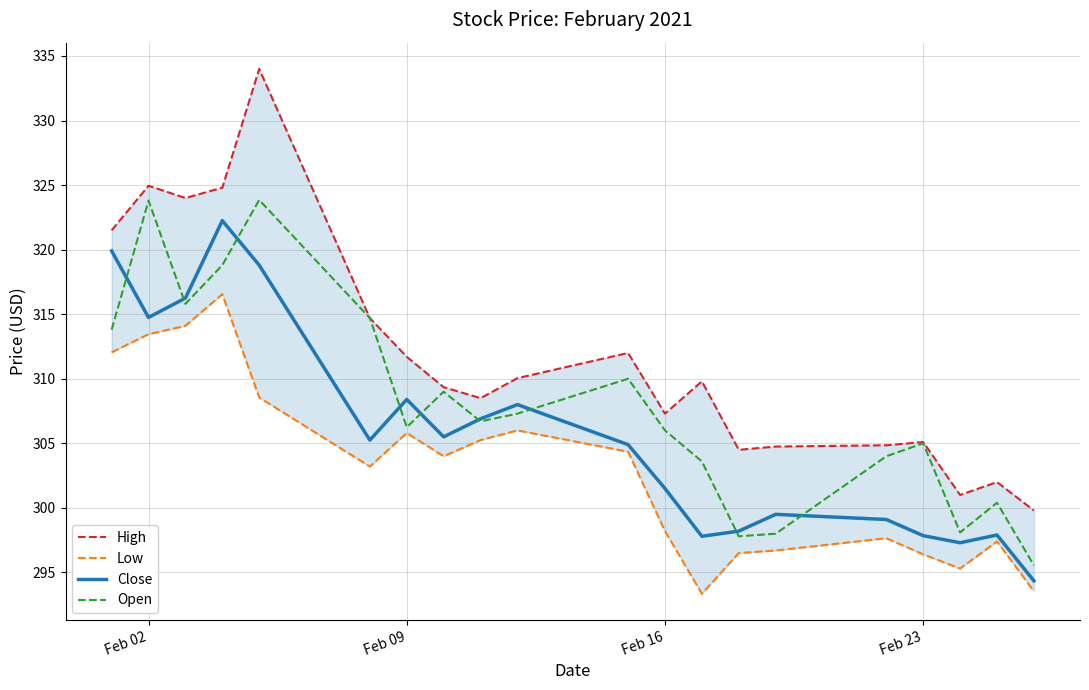

True or false: High and Close intersect in this chart.

False